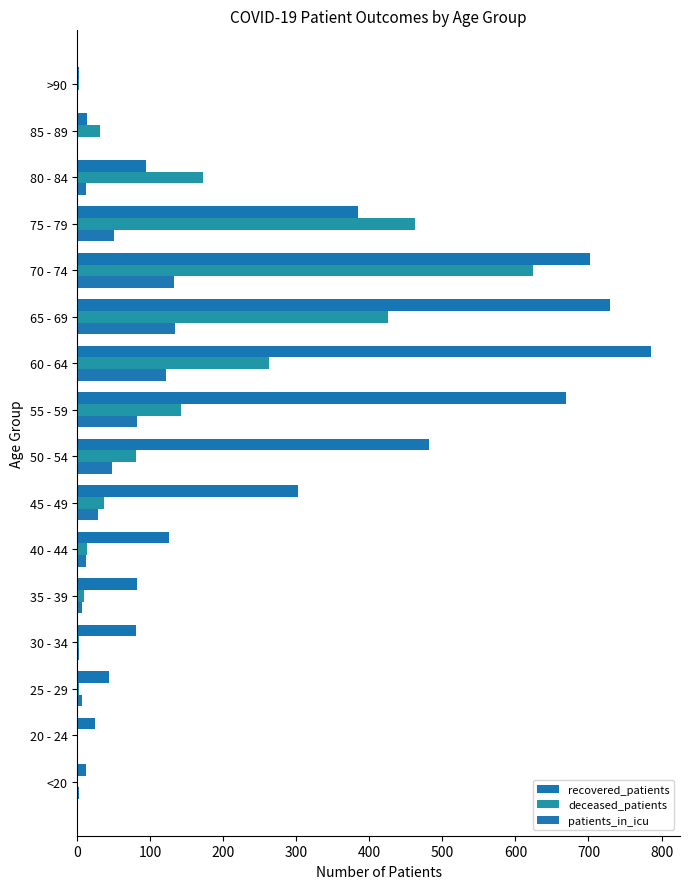

Count the number of data series in this chart.

3